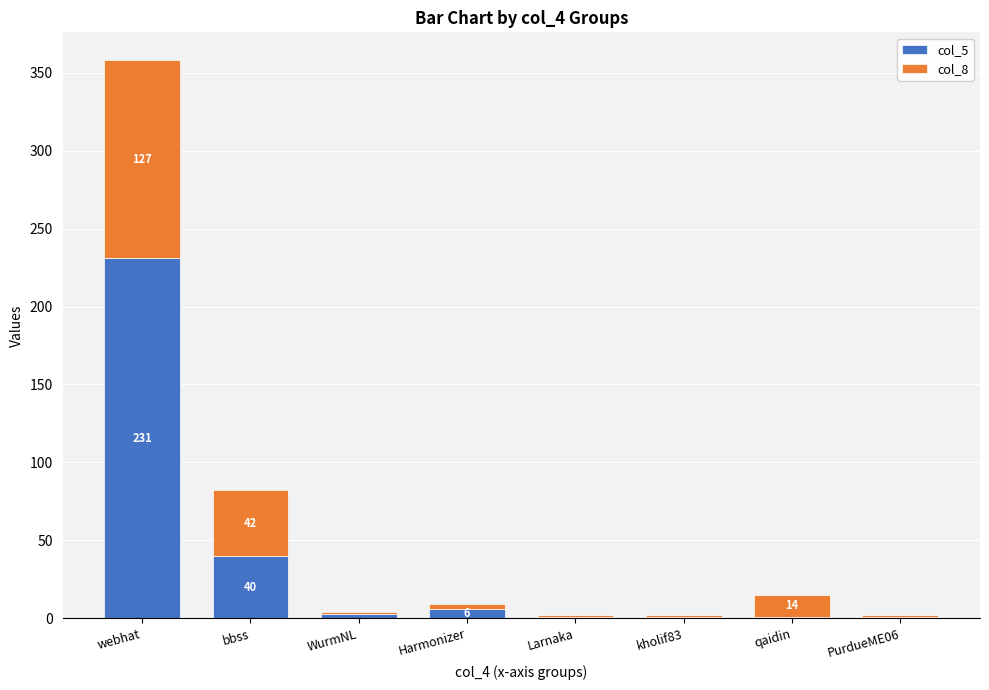

At which category is the sum across all series the highest?

webhat